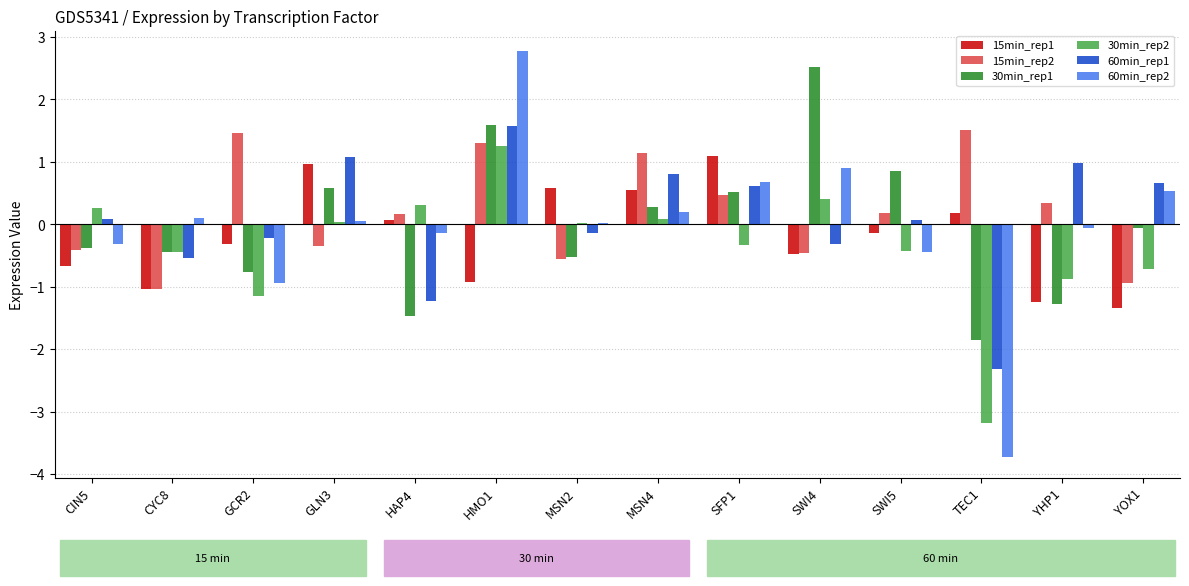

What is the maximum value for 15min_rep1?

1.1